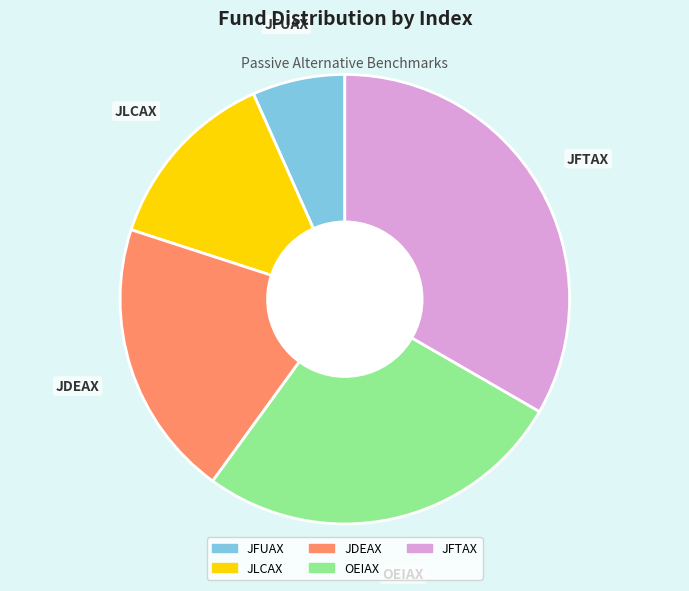

Combined, do JFUAX and JDEAX account for over 50%?

No